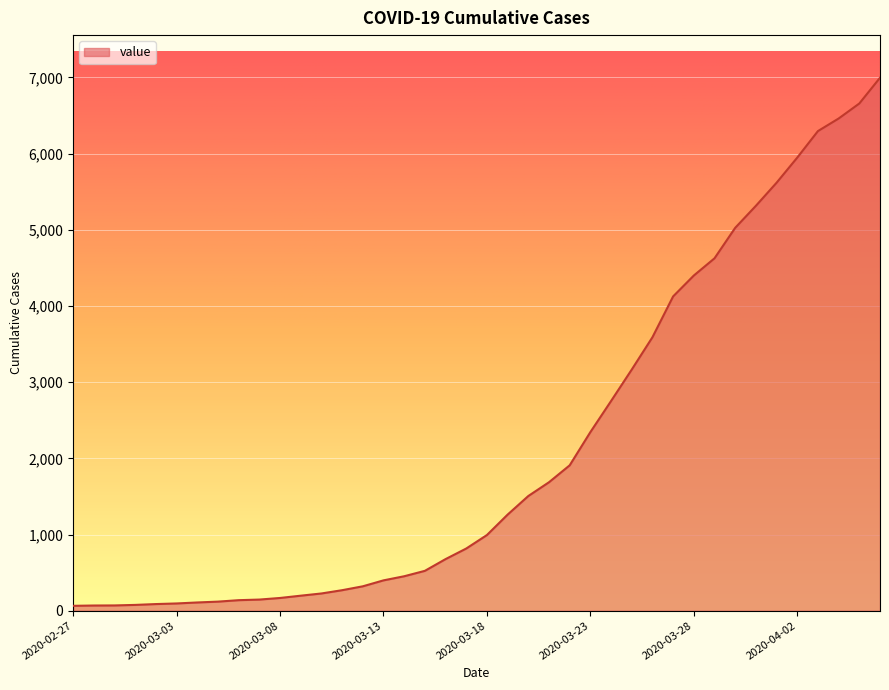

What is the greatest value displayed?

6995